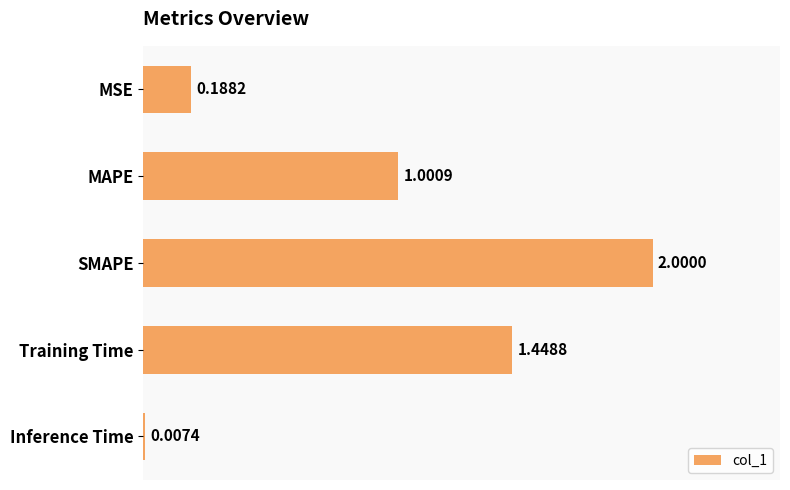

What is the sum of all values?

4.6